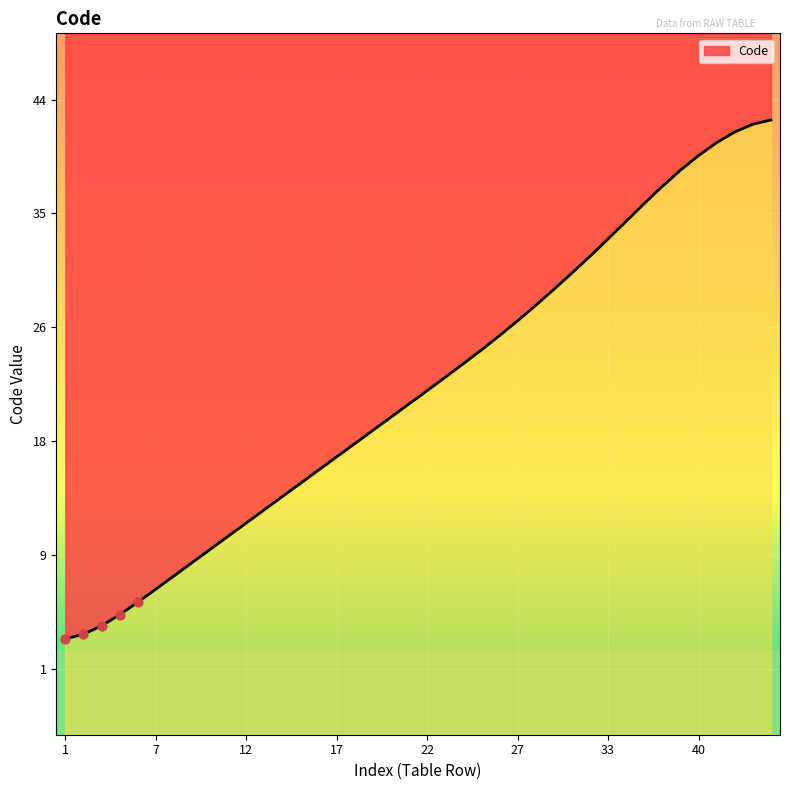

What is the change in value from 16 to 25?

+9.1